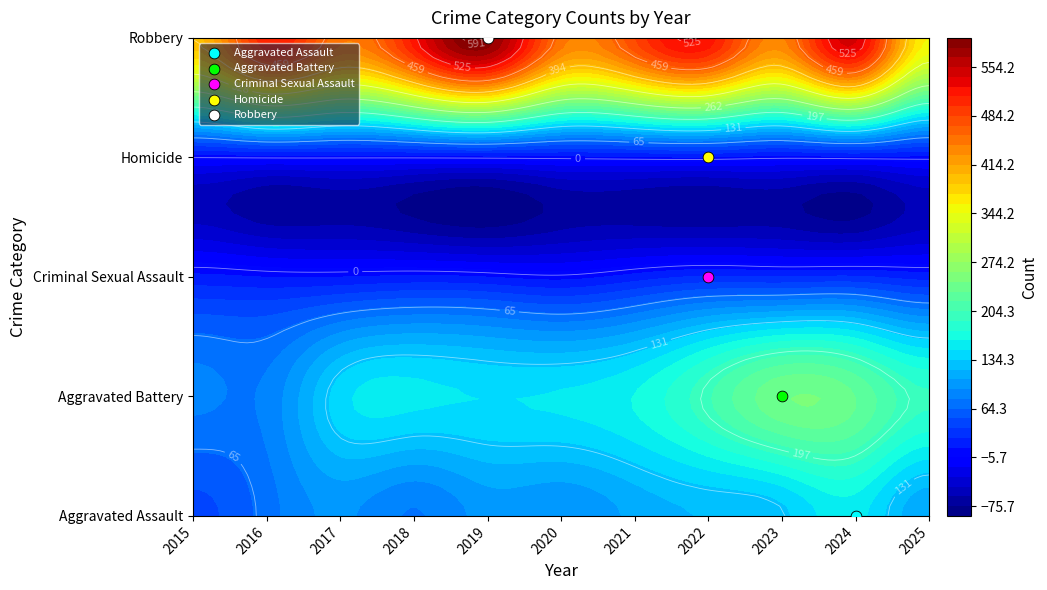

What is the spread (max minus min) of values at 2023?

438